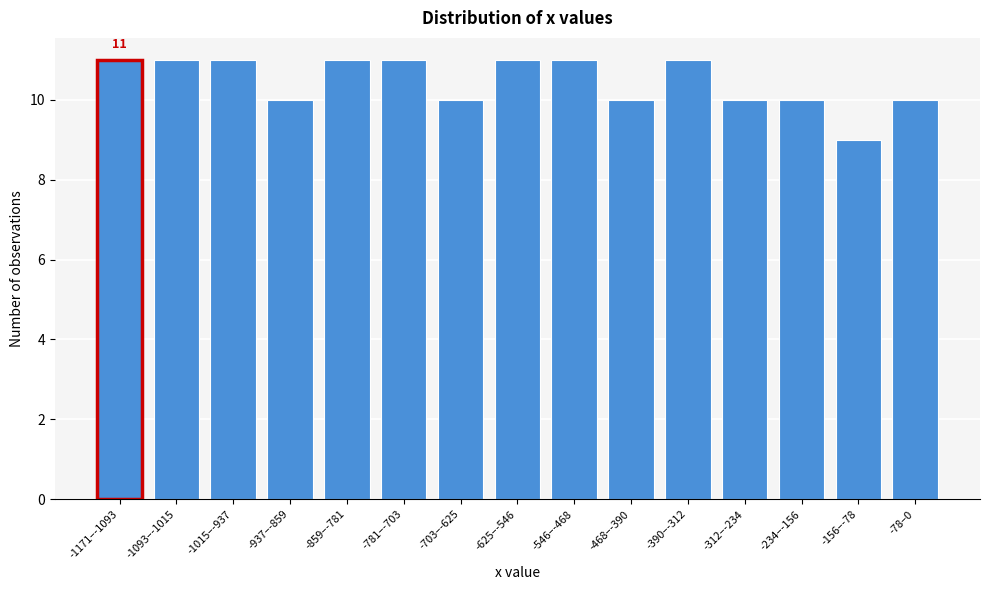

Reading right to left, list all the values displayed in this chart.

-78–0=10	-156–-78=9	-234–-156=10	-312–-234=10	-390–-312=11	-468–-390=10	-546–-468=11	-625–-546=11	-703–-625=10	-781–-703=11	-859–-781=11	-937–-859=10	-1015–-937=11	-1093–-1015=11	-1171–-1093=11